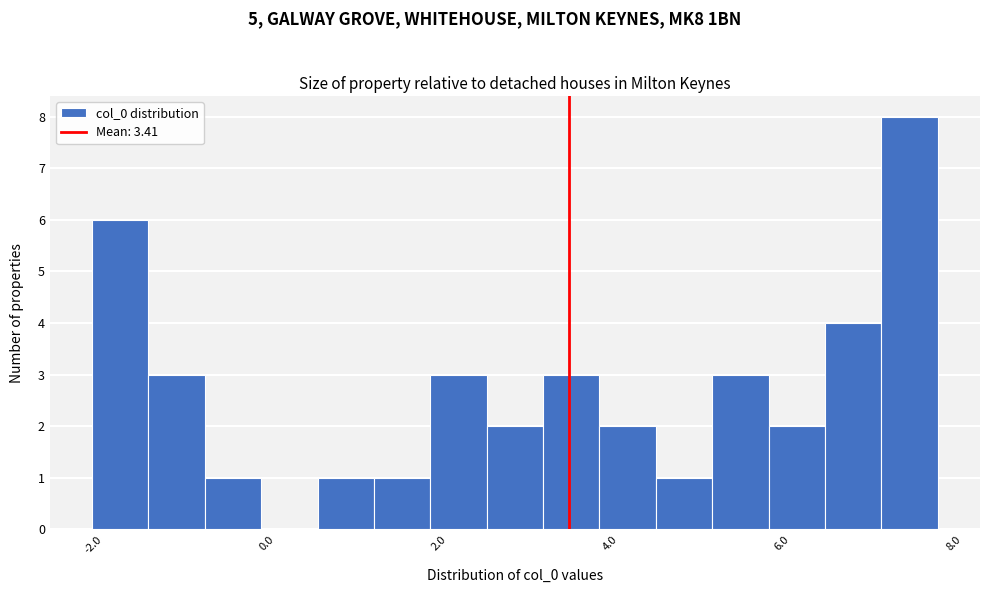

Around what value on the x-axis is the tallest bar? Give the approximate position of its centre, as read against the axis.

7.4